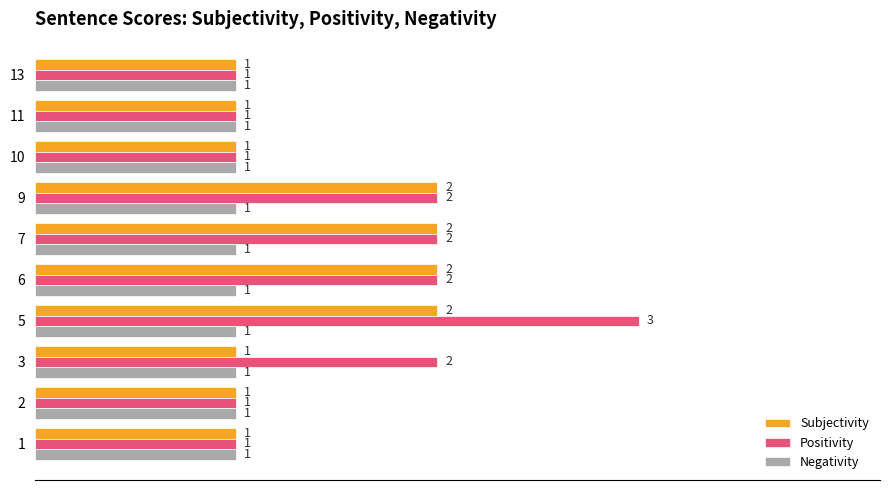

How many Positivity values are between 1 and 2?

9